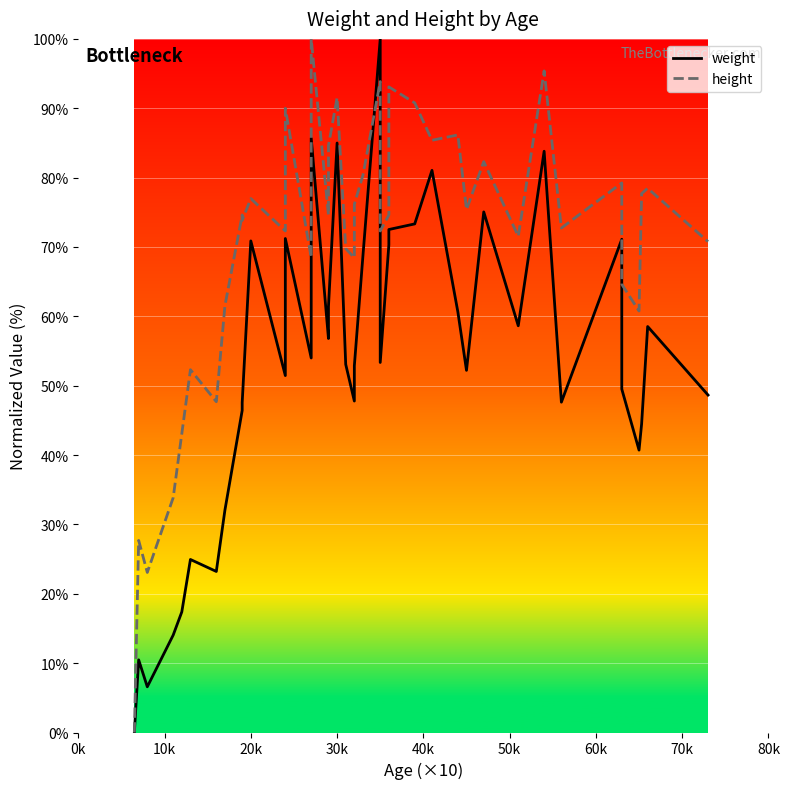

How many lines are shown in the chart?

2